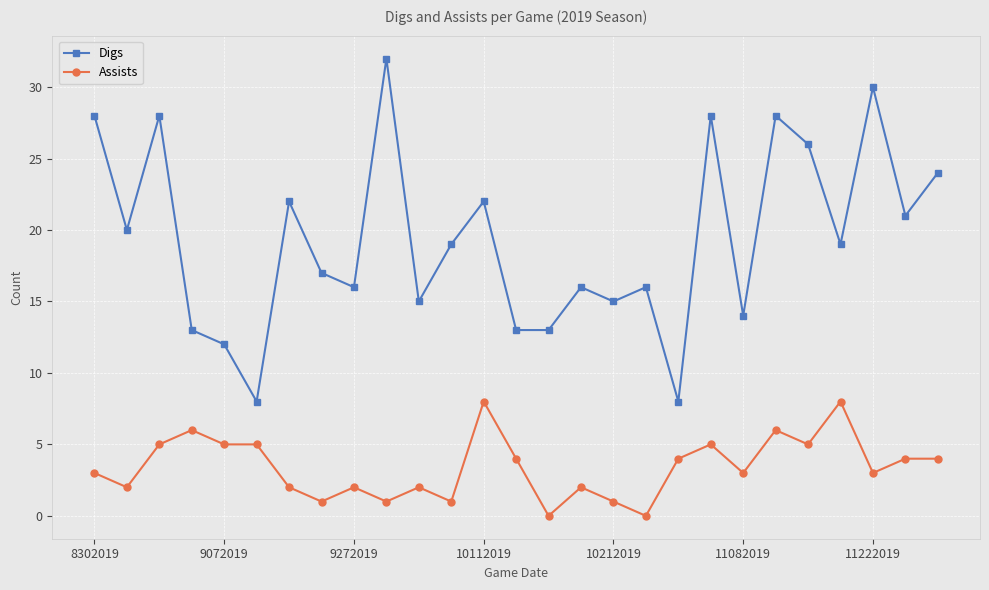

Which series has the largest total across all categories?

Digs